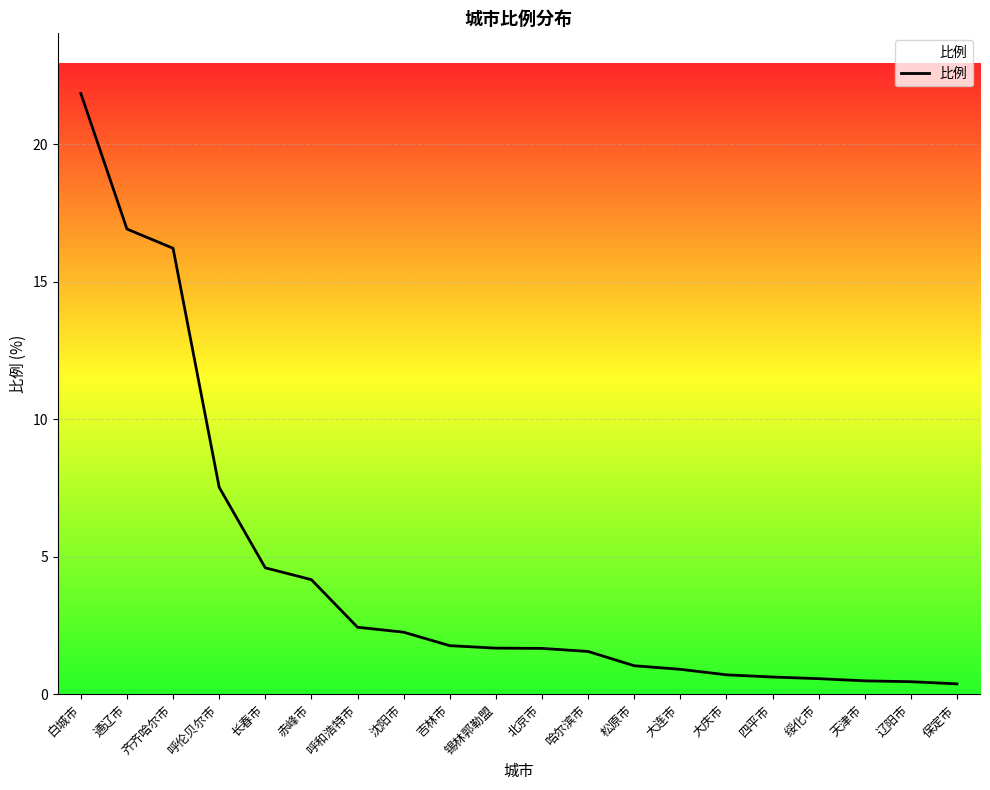

What is the value of the 13th point from the left?

1.0